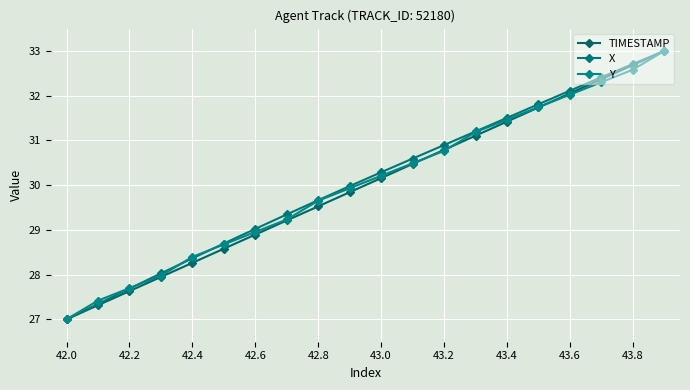

Rank the series by their maximum value, from highest to lowest.

TIMESTAMP, X, Y